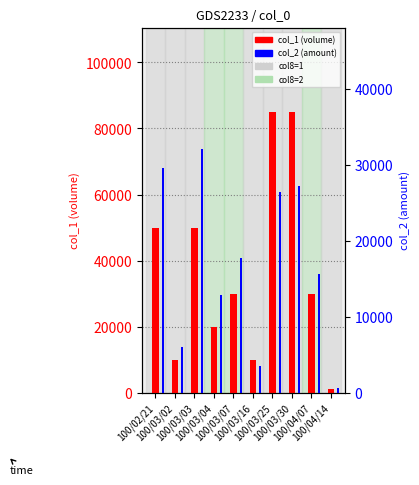

What is the sum of all col_1 (volume) values?

371000